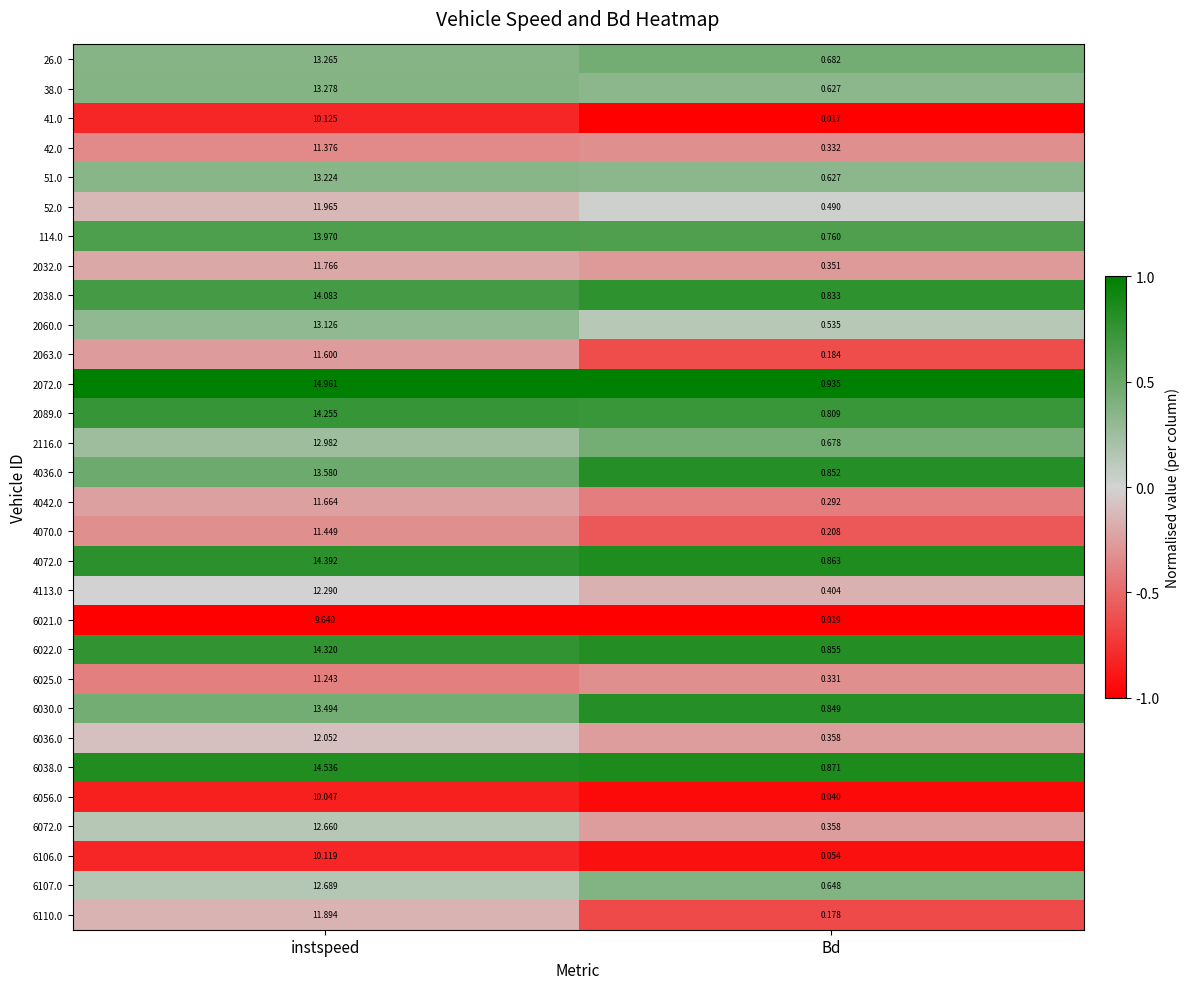

Which category has the lowest value in the 2089.0 series?

Bd